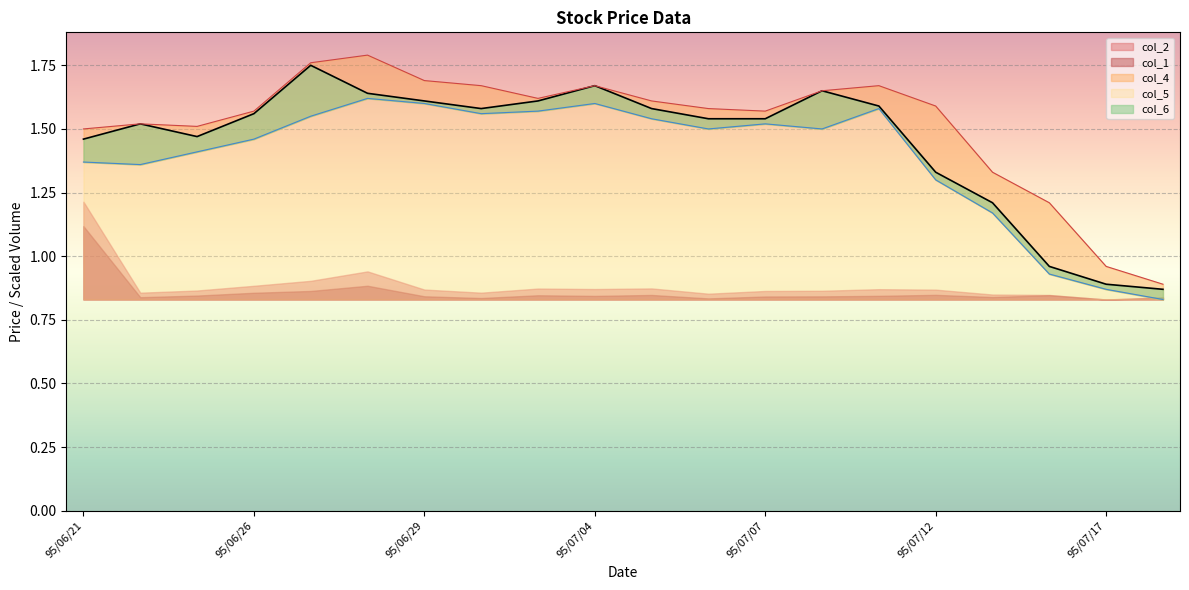

How many data points does each series have?

20